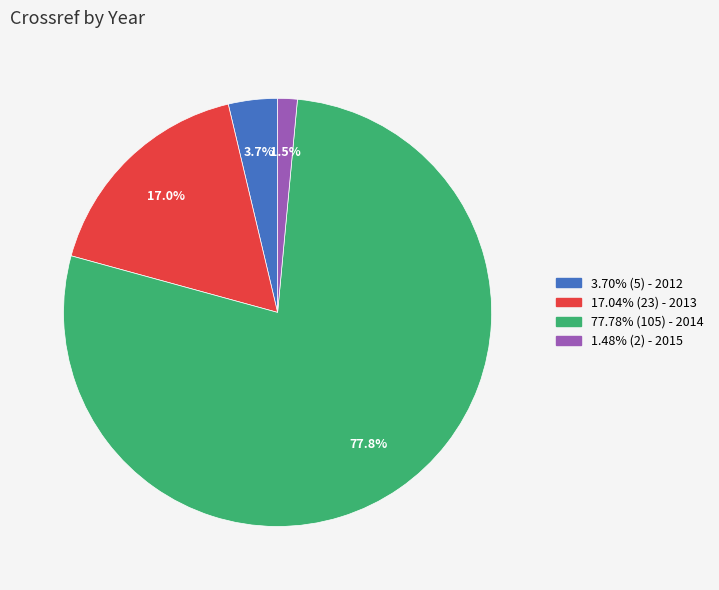

To the nearest percent, what is the average slice percentage?

25%